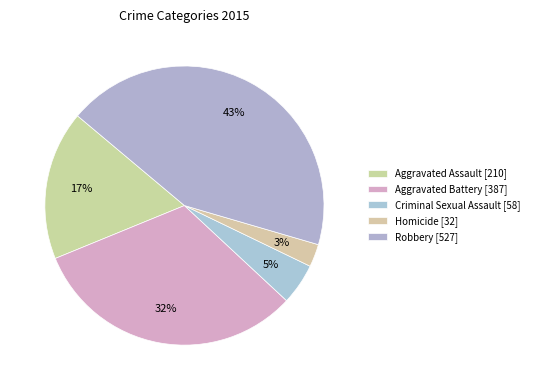

Does Criminal Sexual Assault represent more than half of the total?

No